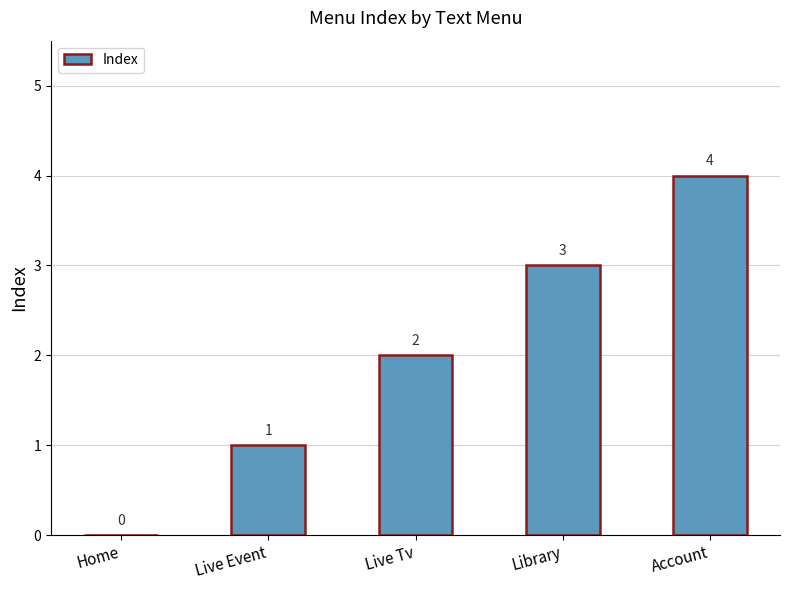

Between Library and Home, which is larger?

Library